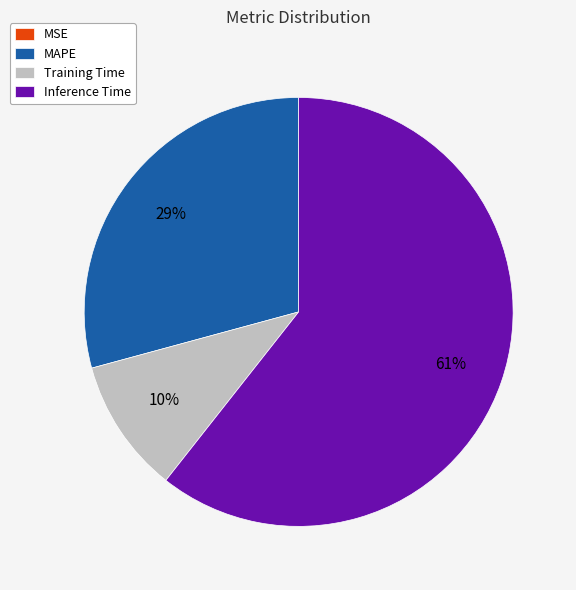

To the nearest percent, what is the difference between the largest and smallest slice percentages?

61%